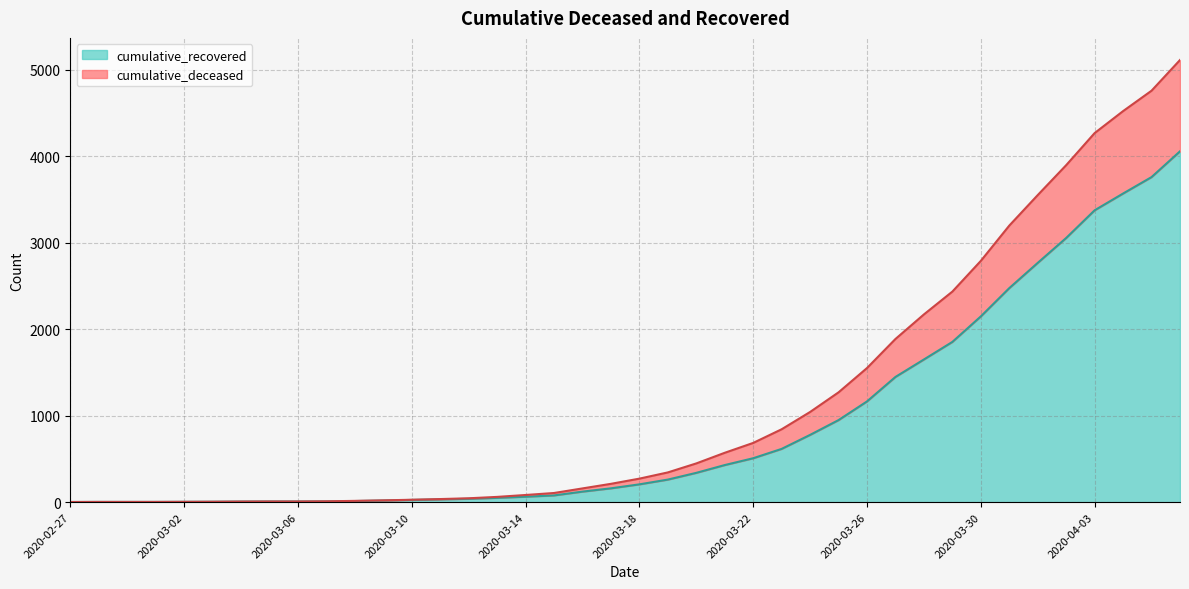

True or false: cumulative_deceased has more than 0 interior local peaks.

False